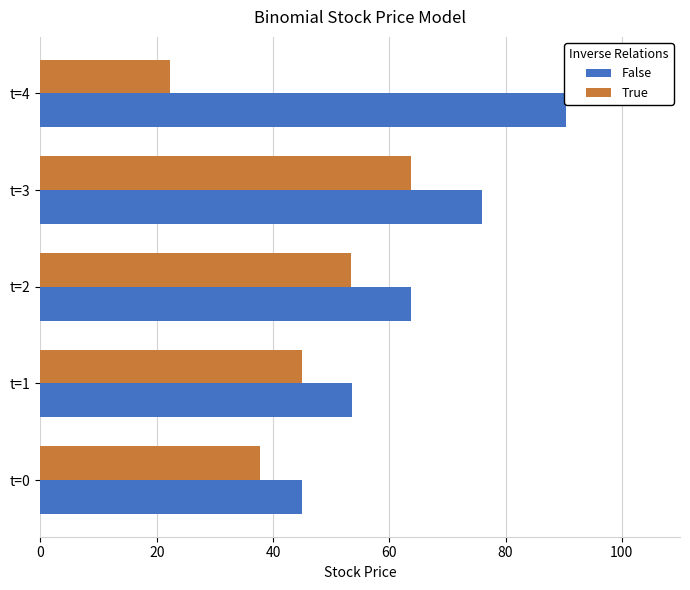

What is the smallest value displayed?

22.3